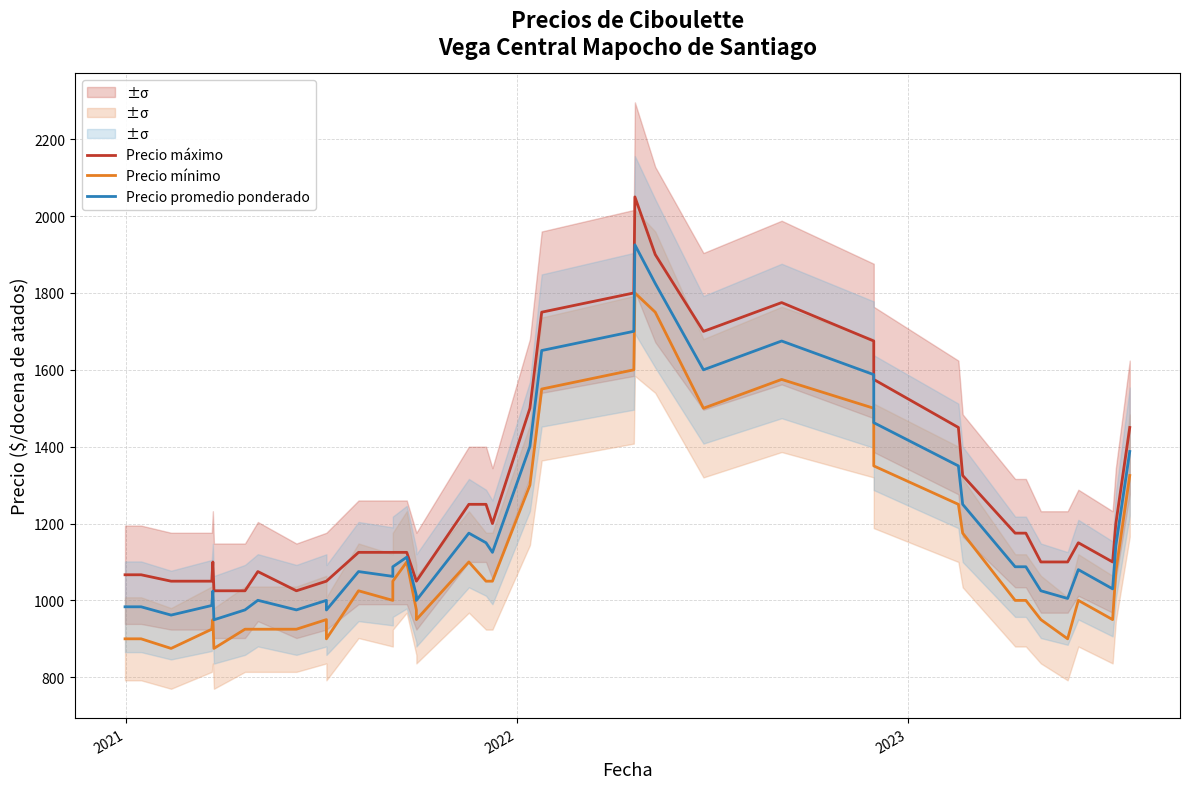

True or false: Precio promedio ponderado has more than 0 interior local peaks.

True